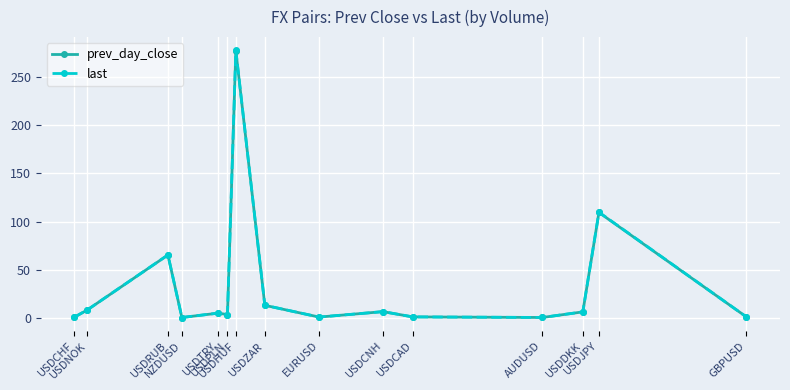

True or false: last has more than 0 interior local peaks.

True